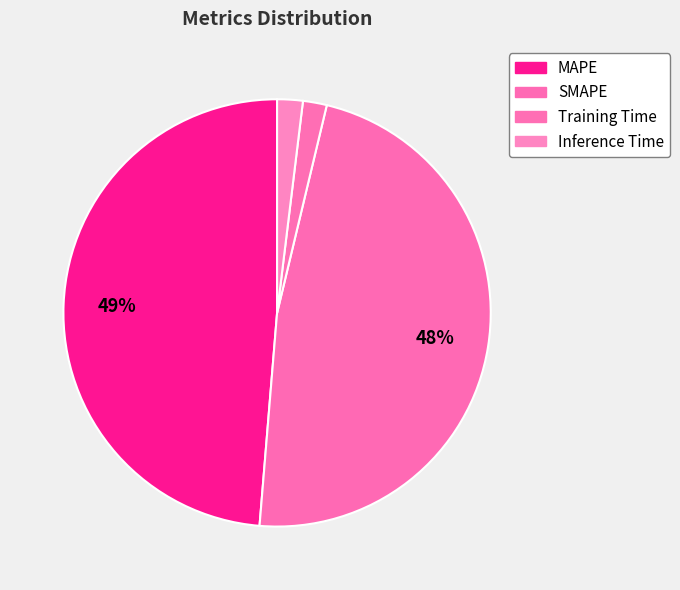

Does SMAPE account for over 50% of the chart?

No